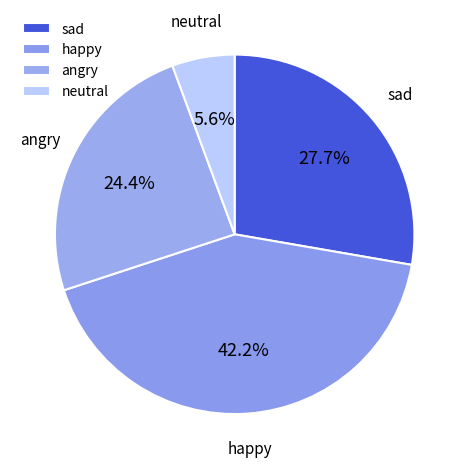

To the nearest percent, what is the difference between the angry and sad slice percentages?

3%